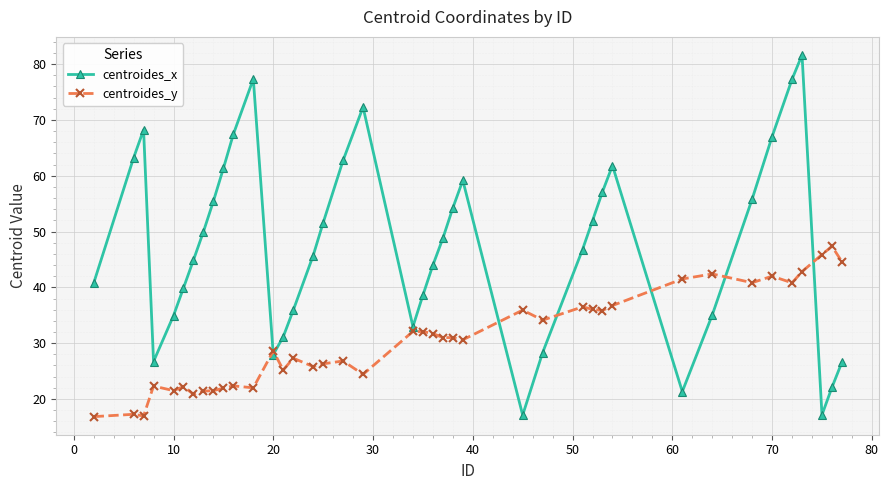

Which series has the largest range (max minus min)?

centroides_x